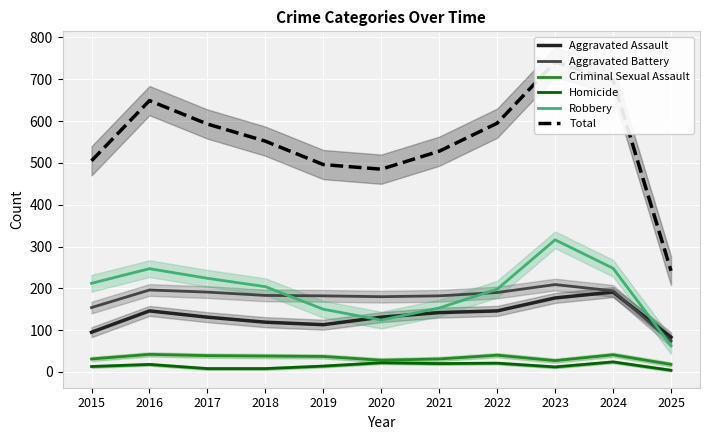

What is the sum of the Aggravated Assault values at 2017 and 2023?

308